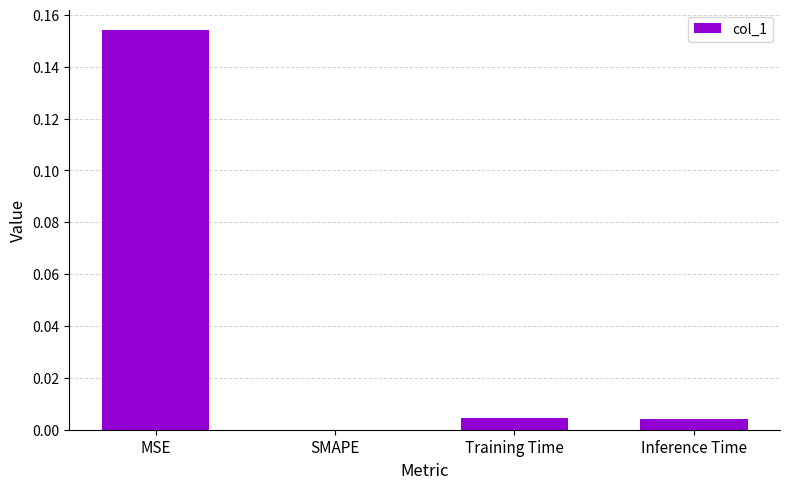

Which label corresponds to the largest value in the chart?

MSE